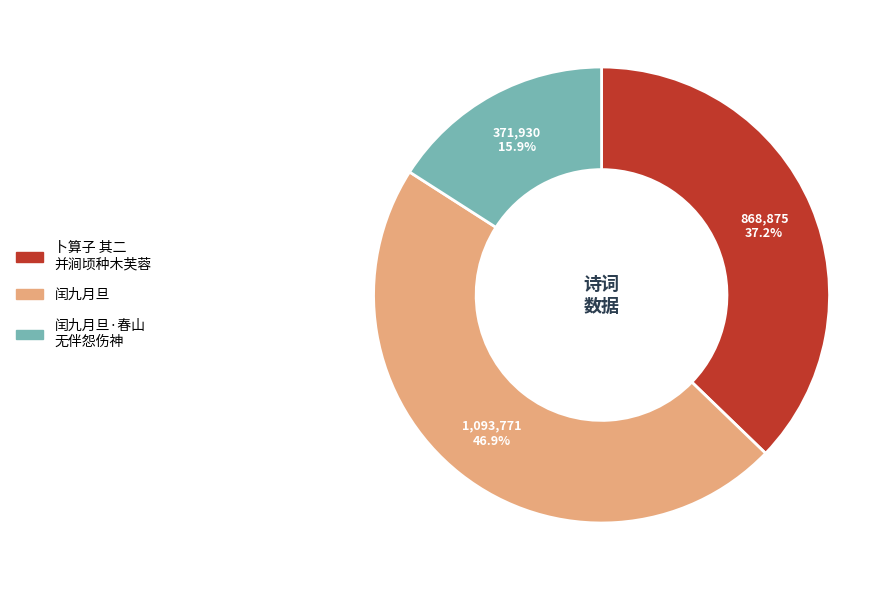

Does any single category account for the majority?

No